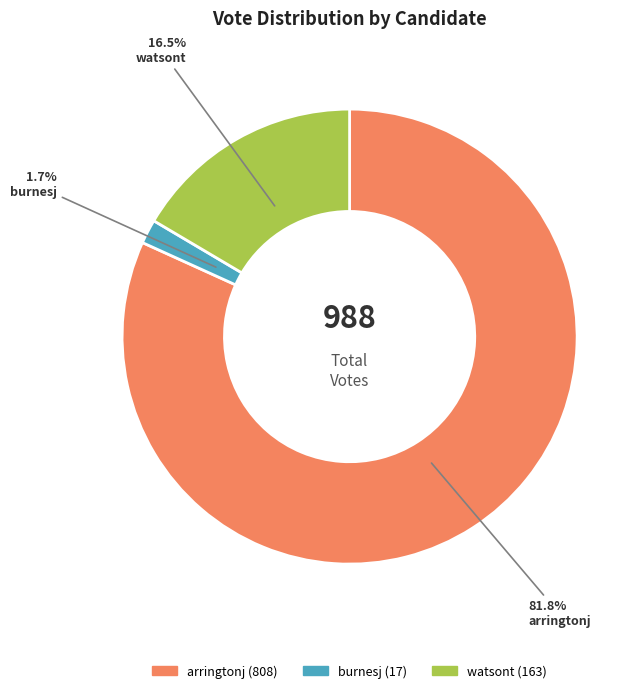

How many slices are in this pie chart?

3